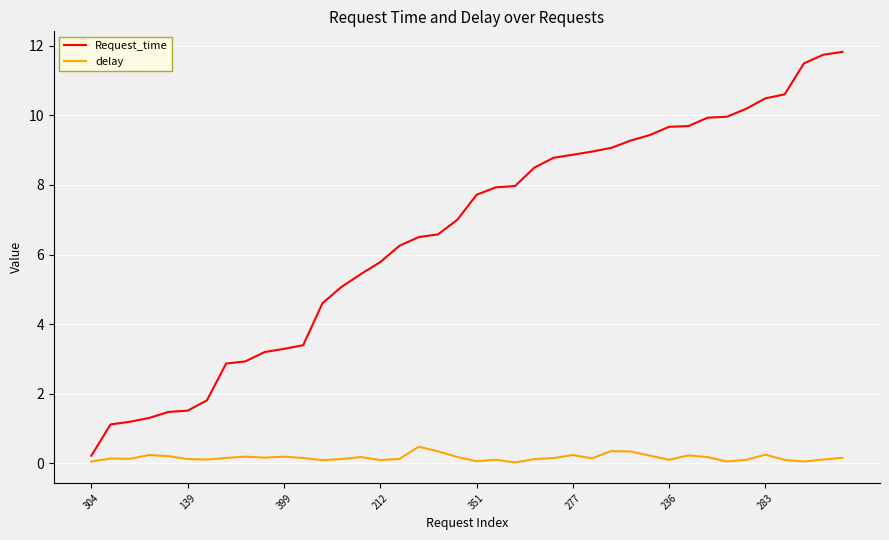

What is the highest value of the delay series?

0.5